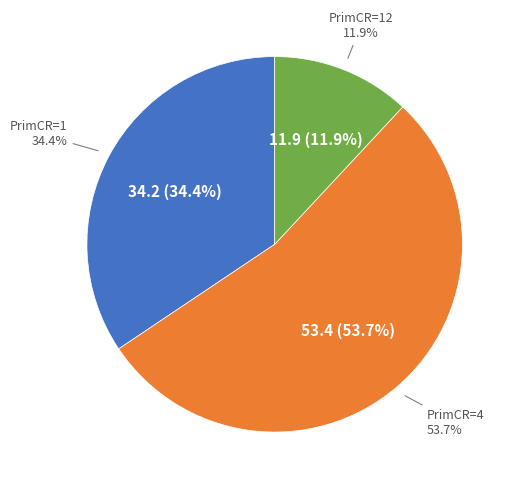

Is it true that 1 is 2% of the pie?

False